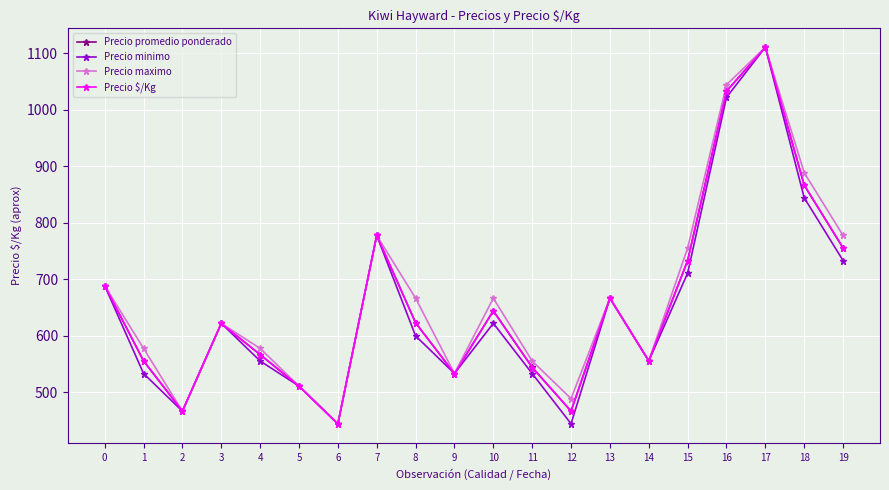

After their last crossing, which series has the higher values: Precio maximo or Precio $/Kg?

Precio maximo